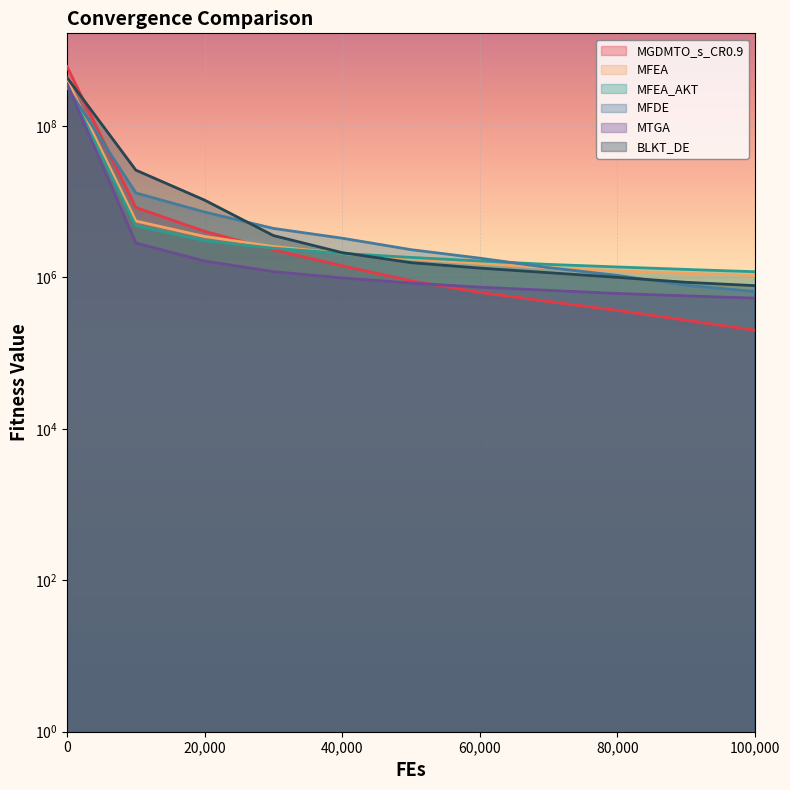

Reading left to right, what are all the values shown in this chart?

MGDMTO_s_CR0.9: 0=608469098.0	10000=8393938.1	20000=4063949.6	30000=2311048.6	40000=1422471.4	50000=903106.2	60000=632860.8	70000=480836.8	80000=366103.0	90000=271989.6	100000=200431.4
MFEA: 0=410577441.0	10000=5553804.7	20000=3467809.9	30000=2560437.0	40000=2076011.2	50000=1761001.5	60000=1526504.0	70000=1340916.1	80000=1220298.5	90000=1129809.7	100000=1059973.4
MFEA_AKT: 0=351250166.5	10000=4799893.8	20000=3053013.8	30000=2432746.8	40000=2075188.9	50000=1836393.2	60000=1648774.6	70000=1484973.4	80000=1374555.6	90000=1275251.8	100000=1188280.4
MFDE: 0=328359804.3	10000=13046130.6	20000=7305278.4	30000=4437118.6	40000=3294861.8	50000=2326198.4	60000=1795356.8	70000=1347107.6	80000=1063709.9	90000=786223.1	100000=651644.4
MTGA: 0=359258696.2	10000=2846125.2	20000=1643374.9	30000=1192141.3	40000=983826.3	50000=841214.2	60000=743323.3	70000=675276.3	80000=613423.6	90000=570013.0	100000=532172.6
BLKT_DE: 0=434939529.7	10000=26098833.9	20000=10484031.8	30000=3570164.3	40000=2124770.1	50000=1566085.5	60000=1326519.3	70000=1154457.4	80000=1002333.3	90000=861760.6	100000=778952.1